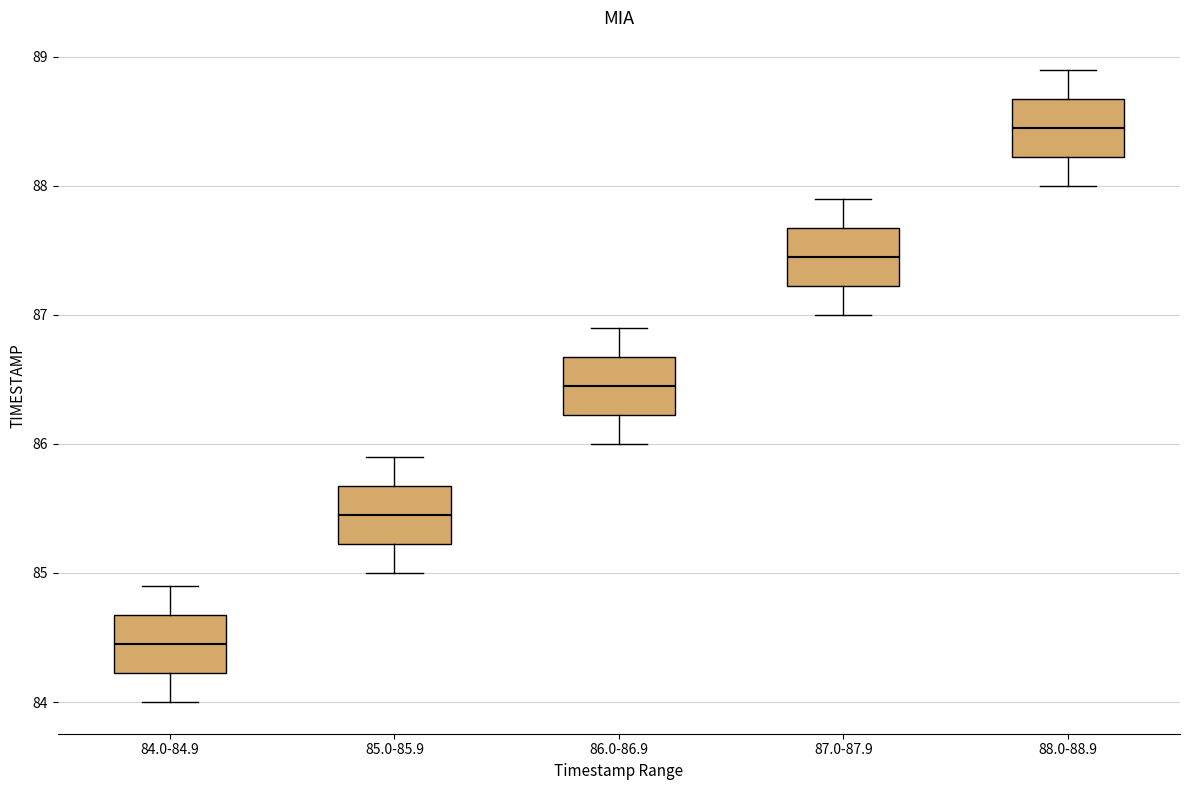

Reading left to right, transcribe this box plot: for each box, give where its median line is, the range the box spans, and where its two whiskers end, as read against the y-axis. The values are not printed on the chart, so give them approximately, as read against the axis.

84.0-84.9: median 84.5, box 84.2 to 84.7, whiskers 84.0 to 84.9
85.0-85.9: median 85.5, box 85.2 to 85.7, whiskers 85.0 to 85.9
86.0-86.9: median 86.5, box 86.2 to 86.7, whiskers 86.0 to 86.9
87.0-87.9: median 87.5, box 87.2 to 87.7, whiskers 87.0 to 87.9
88.0-88.9: median 88.5, box 88.2 to 88.7, whiskers 88.0 to 88.9